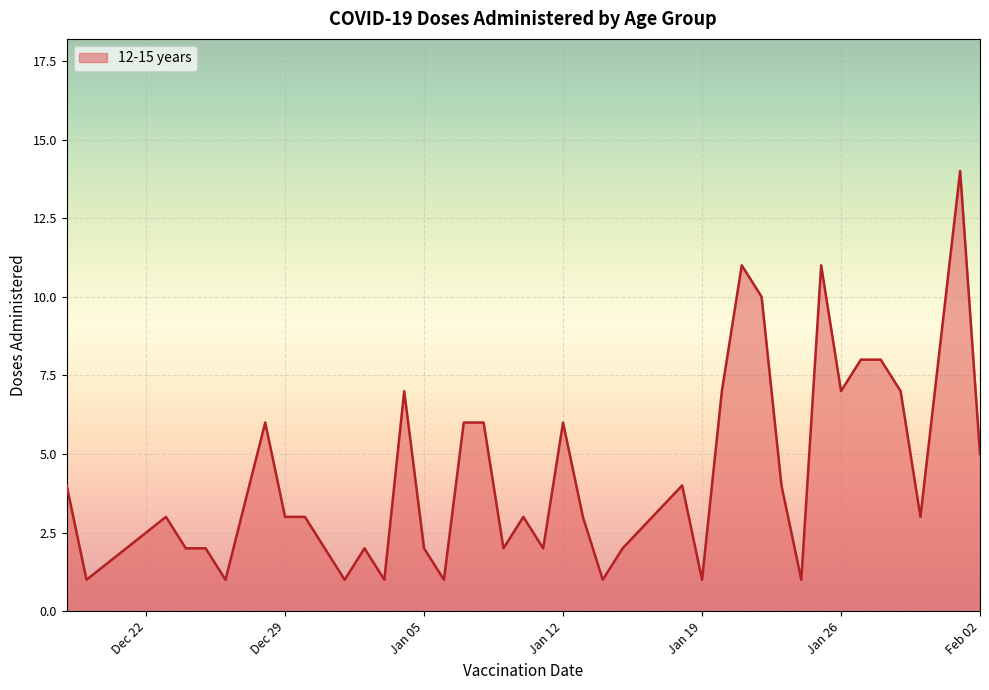

What is the difference between the maximum and minimum values?

13